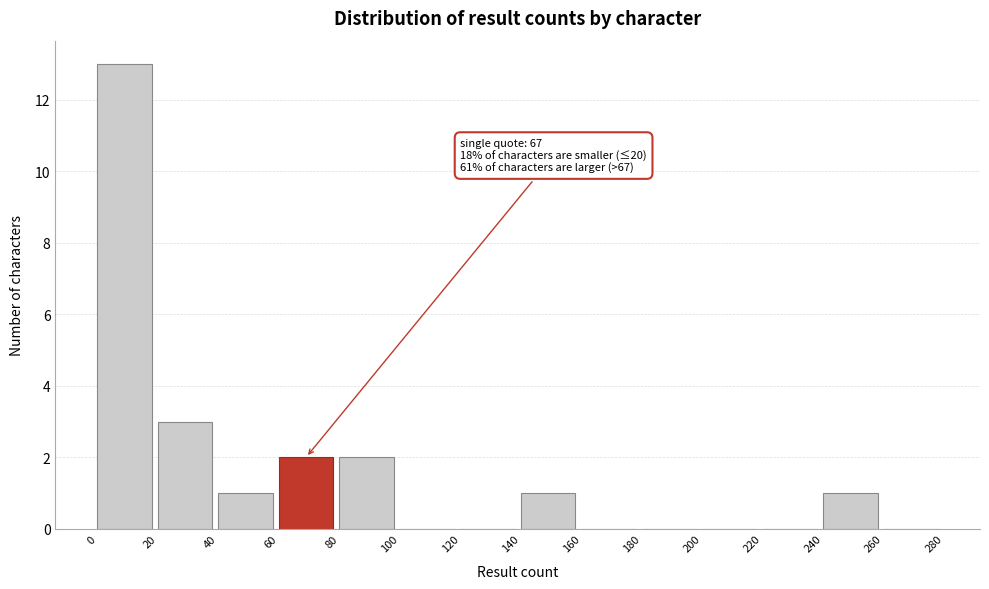

Which range on the x-axis has the tallest bar?

0 to 20